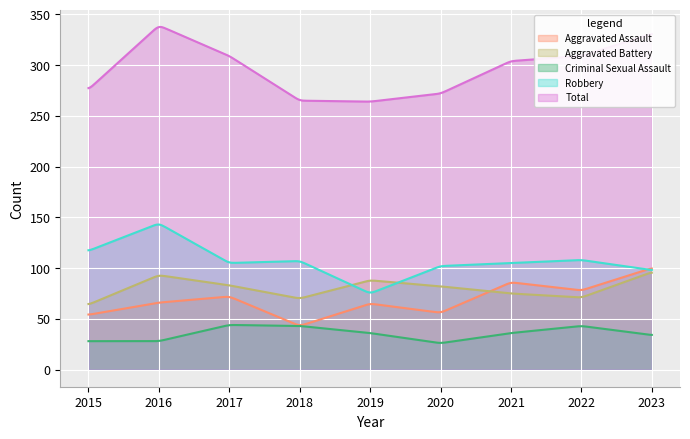

Which series has the largest total across all categories?

Total